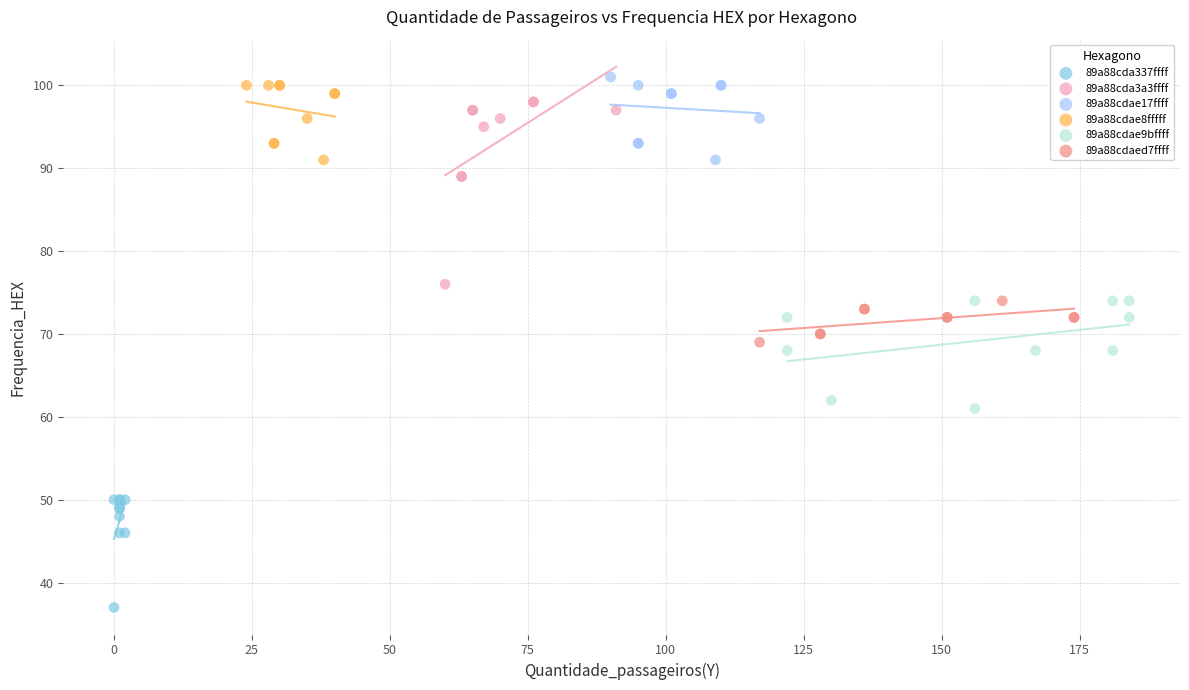

Which series has the widest spread of Y values?

89a88cda3a3ffff